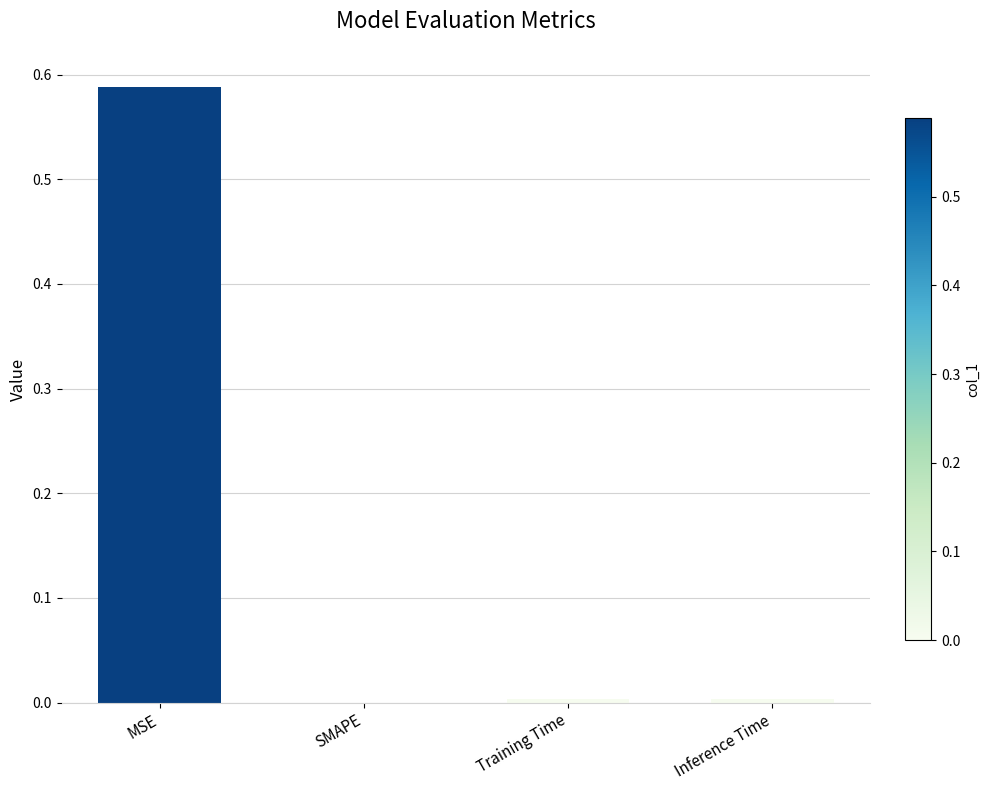

Which category has the highest value across all series?

MSE